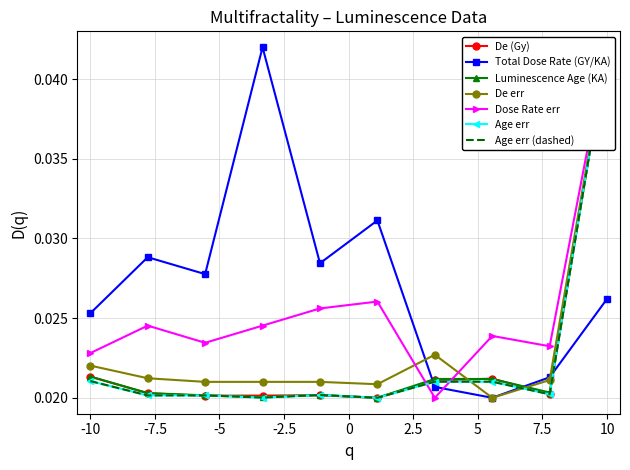

True or false: Total Dose Rate (GY/KA) has more than 1 points higher than both neighbors.

True